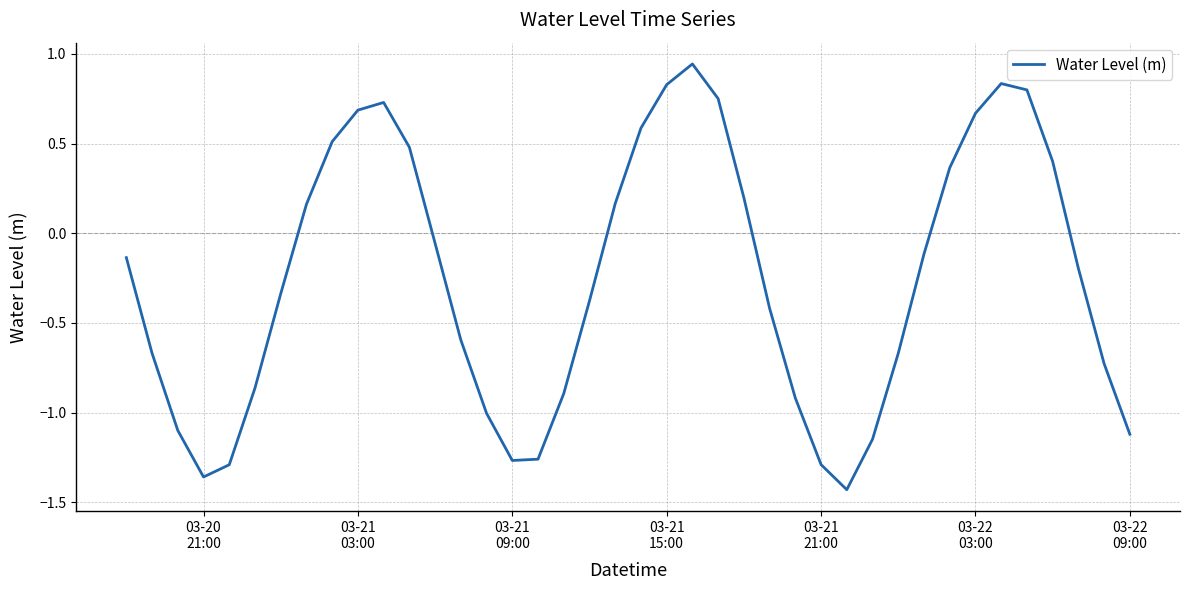

How many lines are shown in the chart?

1